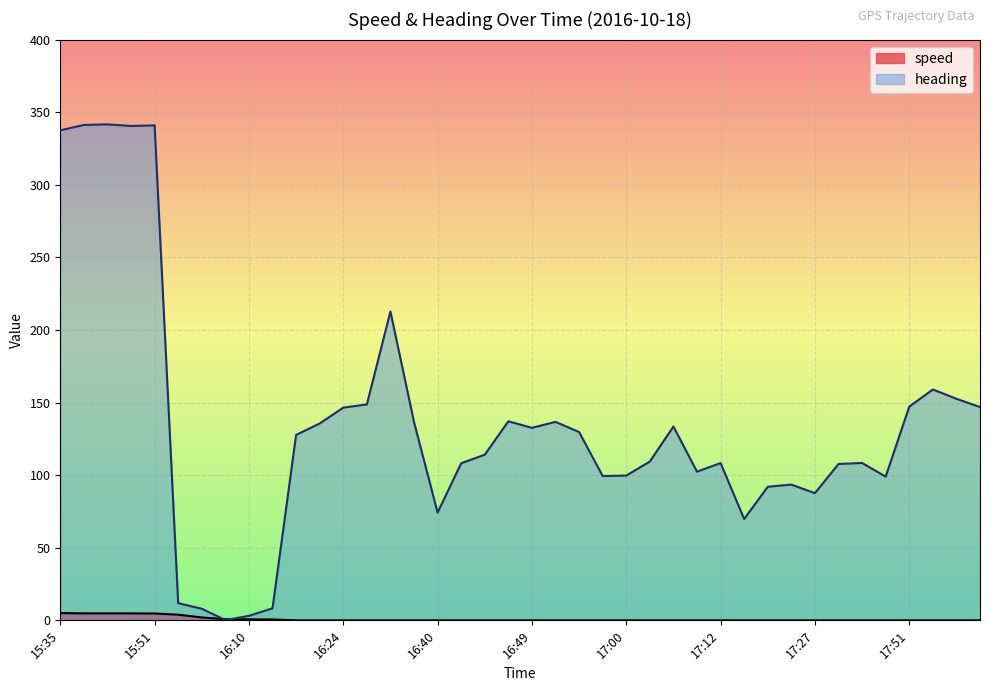

True or false: heading has more than 0 points higher than both neighbors.

True